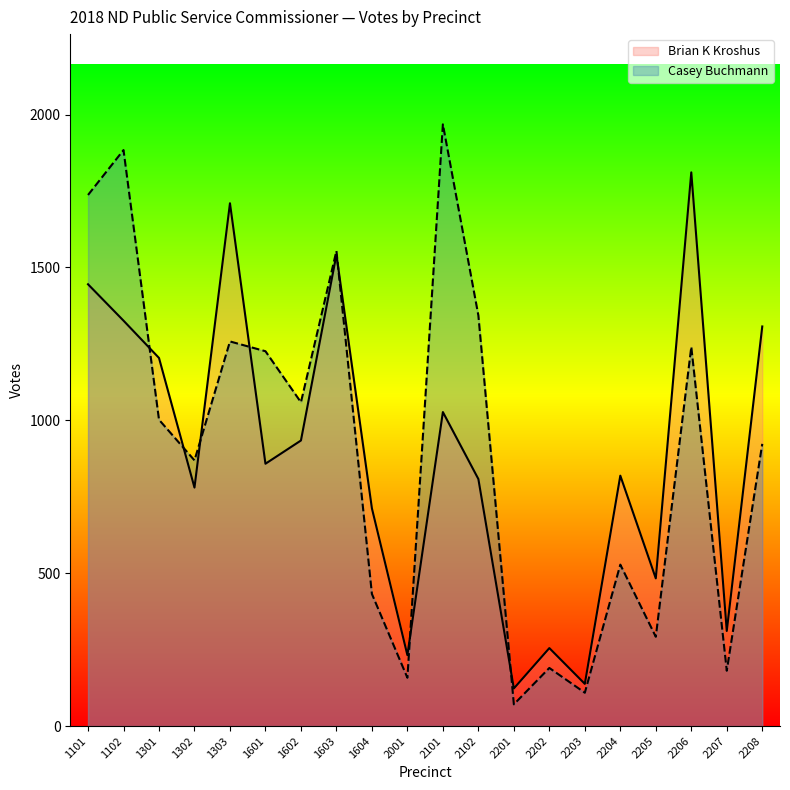

Reading left to right, list all the values displayed in this chart.

Brian K Kroshus: 1101=1445	1102=1326	1301=1204	1302=780	1303=1710	1601=858	1602=934	1603=1542	1604=712	2001=232	2101=1027	2102=808	2201=123	2202=255	2203=138	2204=819	2205=483	2206=1811	2207=311	2208=1307
Casey Buchmann: 1101=1737	1102=1884	1301=1002	1302=869	1303=1258	1601=1226	1602=1059	1603=1554	1604=432	2001=158	2101=1968	2102=1343	2201=71	2202=190	2203=109	2204=528	2205=292	2206=1240	2207=181	2208=923